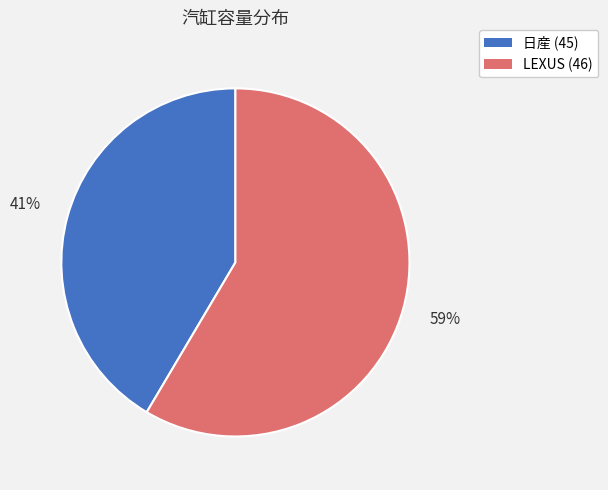

Count the number of slices in the pie.

2